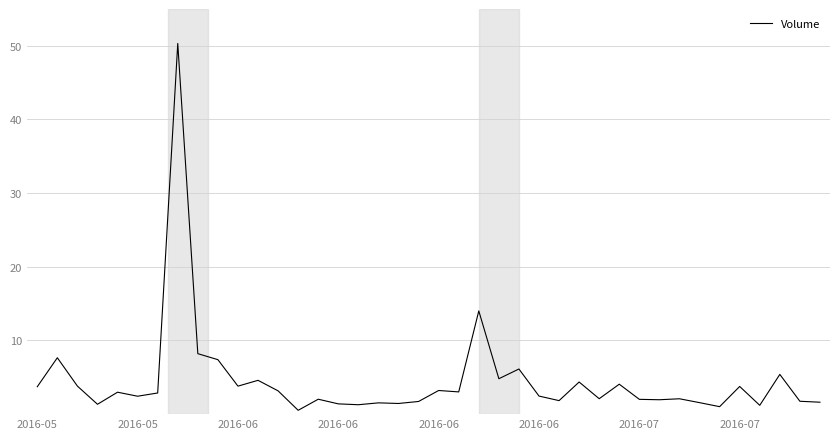

What is the smallest value displayed?

0.5